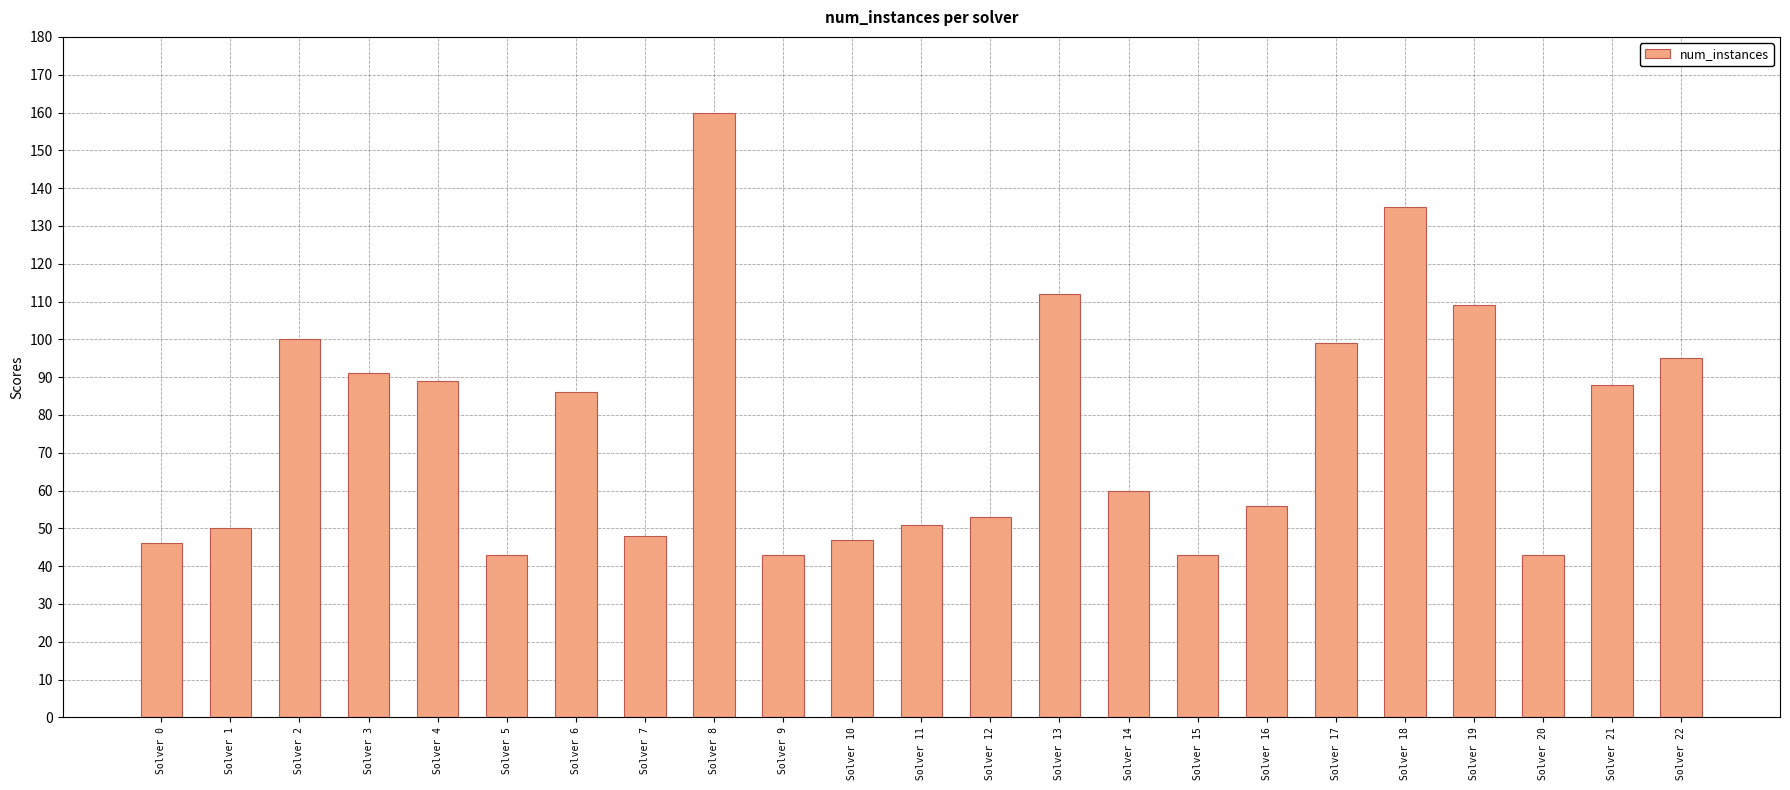

Is it true that the value at Solver 19 is 186?

False